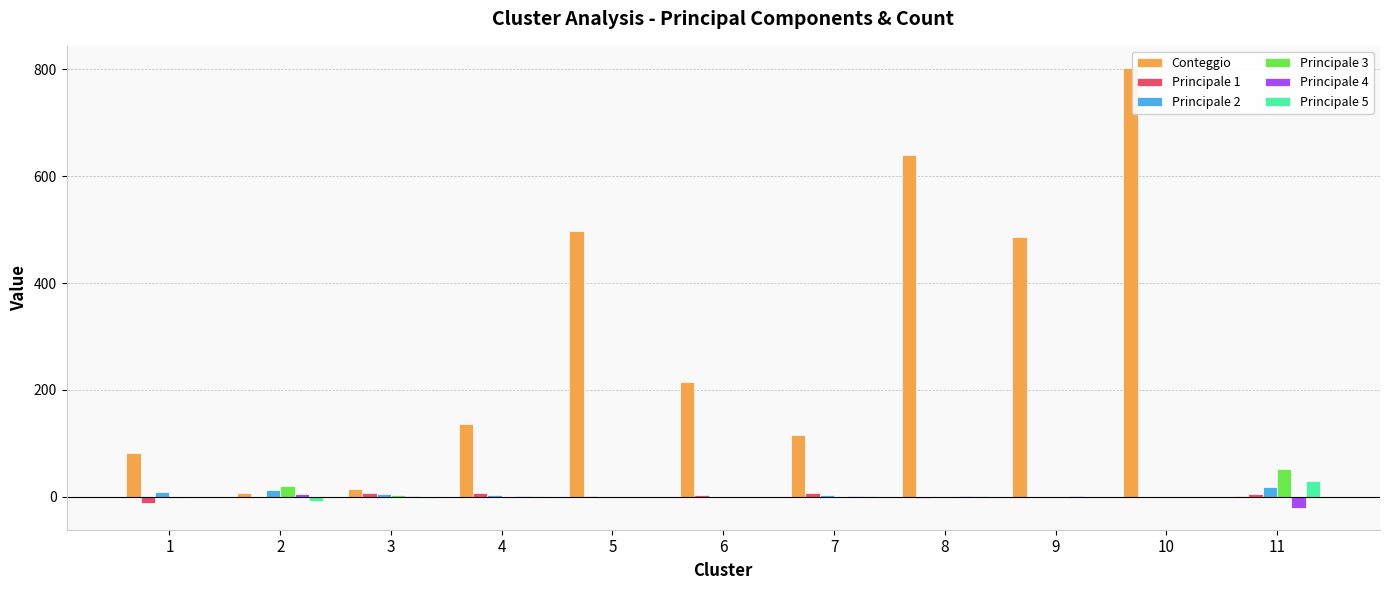

How many data points in Principale 4 are above 0?

6